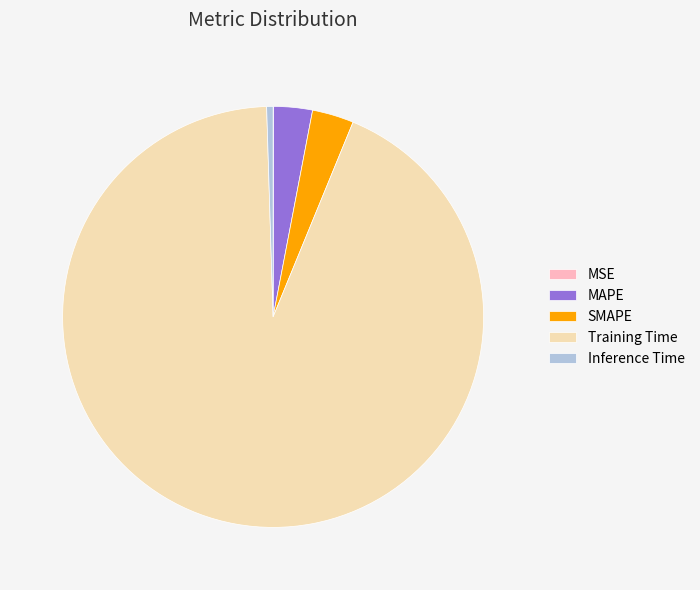

Between Training Time and MAPE, which is larger?

Training Time